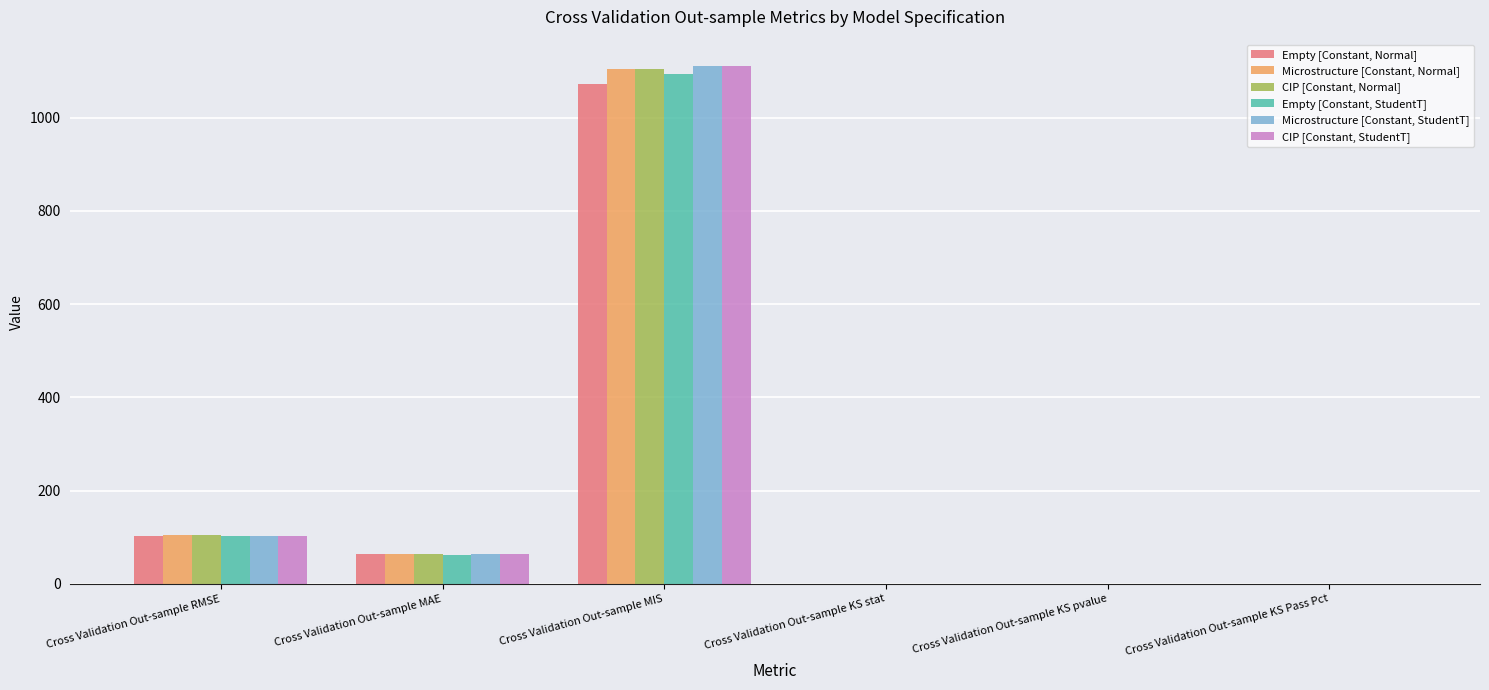

Between Cross Validation Out-sample MAE and Cross Validation Out-sample KS Pass Pct, which series saw the biggest shift?

Microstructure [Constant, Normal]